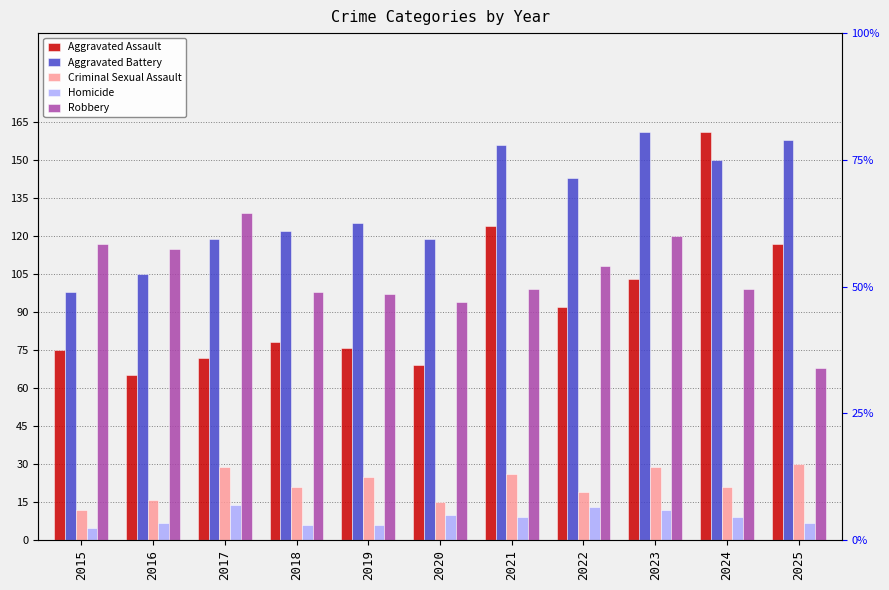

Reading right to left, what are all the values shown in this chart?

Aggravated Assault: 117	161	103	92	124	69	76	78	72	65	75
Aggravated Battery: 158	150	161	143	156	119	125	122	119	105	98
Criminal Sexual Assault: 30	21	29	19	26	15	25	21	29	16	12
Homicide: 7	9	12	13	9	10	6	6	14	7	5
Robbery: 68	99	120	108	99	94	97	98	129	115	117